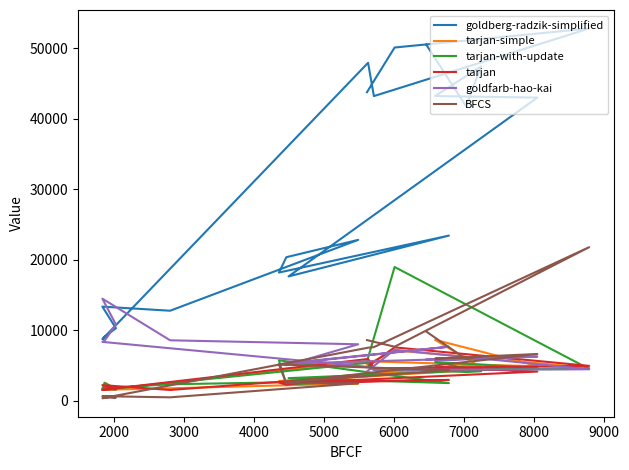

True or false: goldberg-radzik-simplified has more than 0 interior local peaks.

True